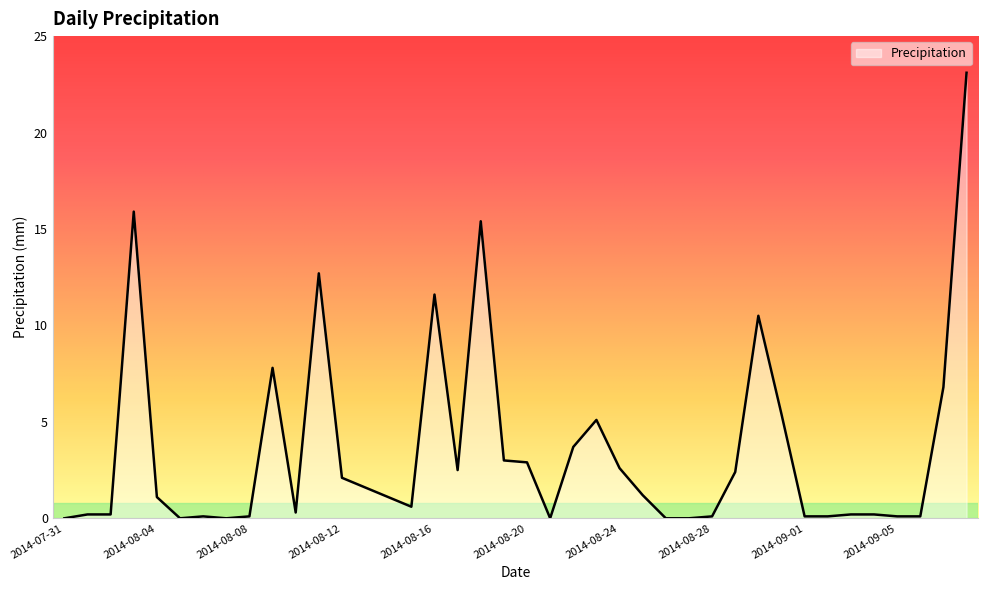

What is the maximum value shown in the chart?

23.1